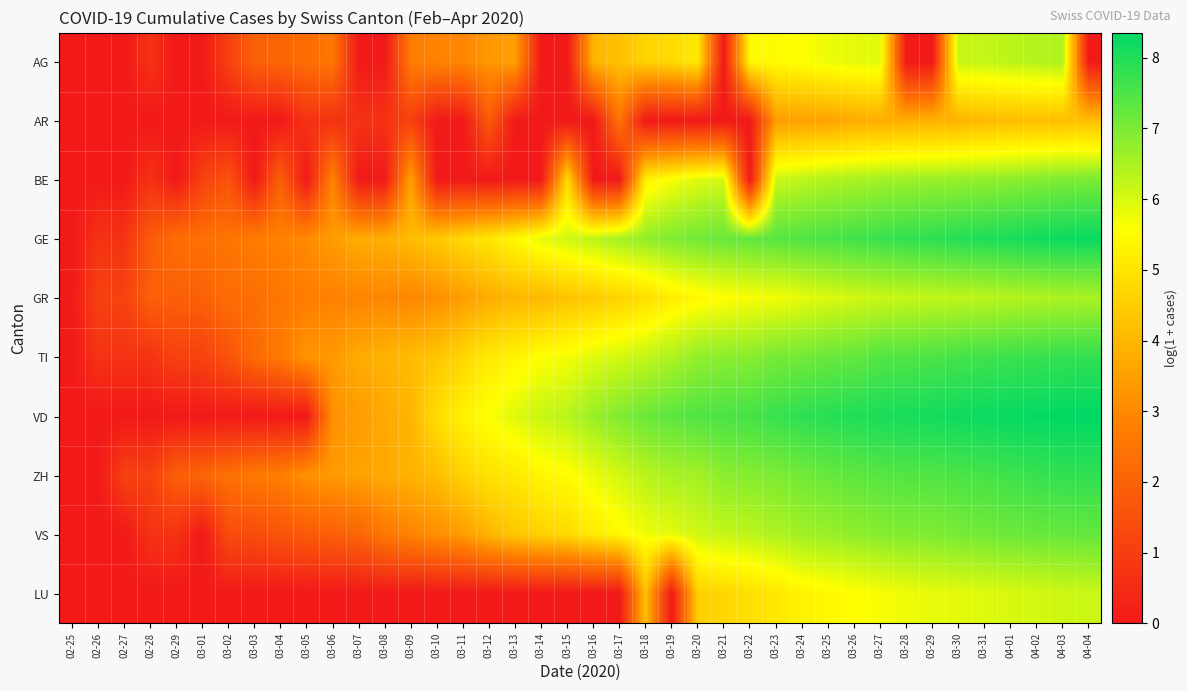

Between 03-13 and 02-28, which is larger?

03-13